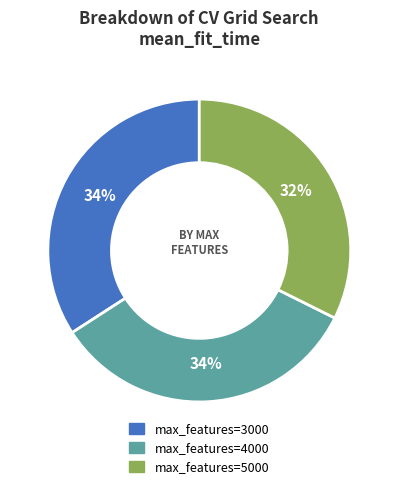

To the nearest percent, what is the average slice percentage?

33%